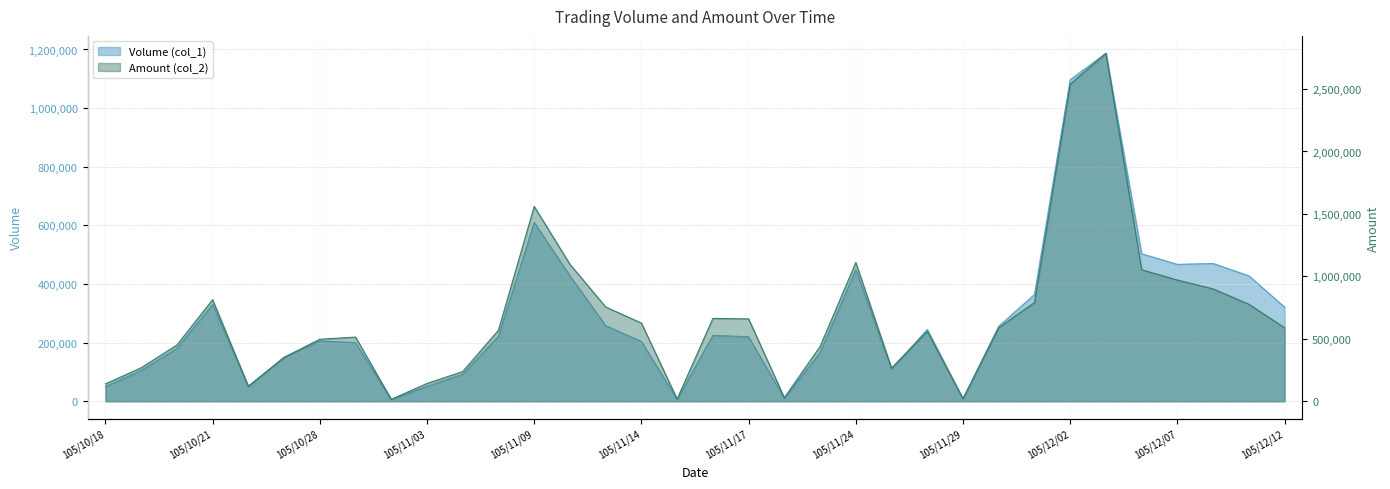

True or false: Amount (col_2) and Volume (col_1) cross at least once.

False